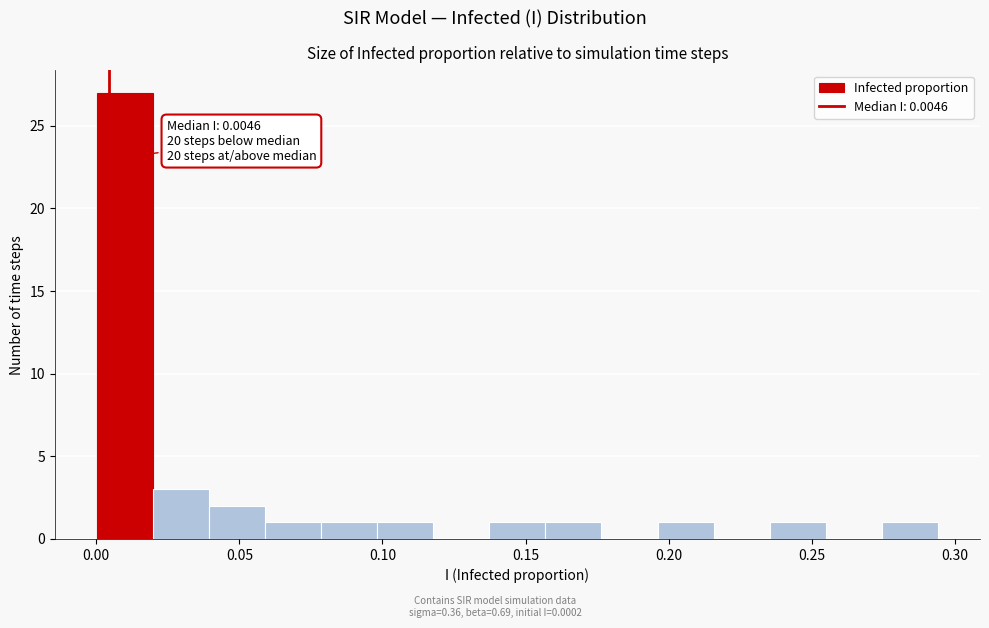

Read against the x-axis, roughly where is the centre of the tallest bar?

0.010